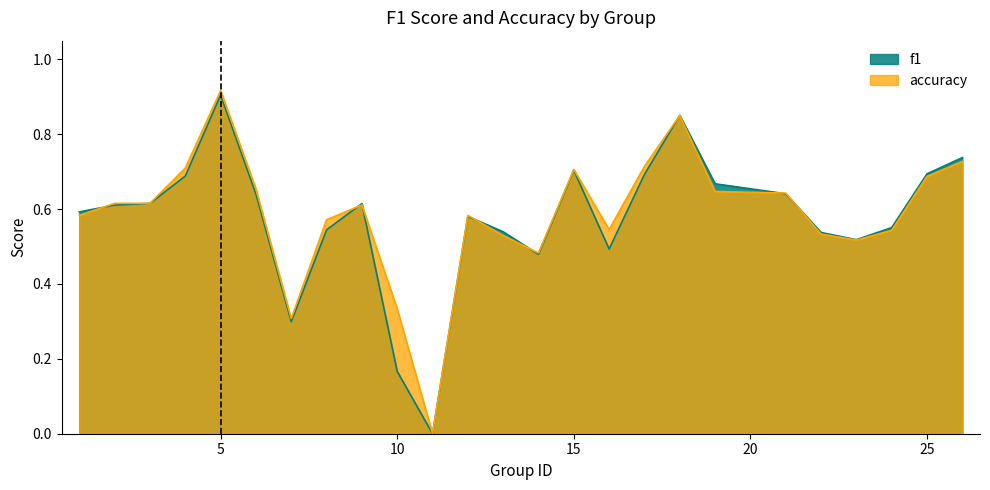

Which series has the widest spread of values?

accuracy